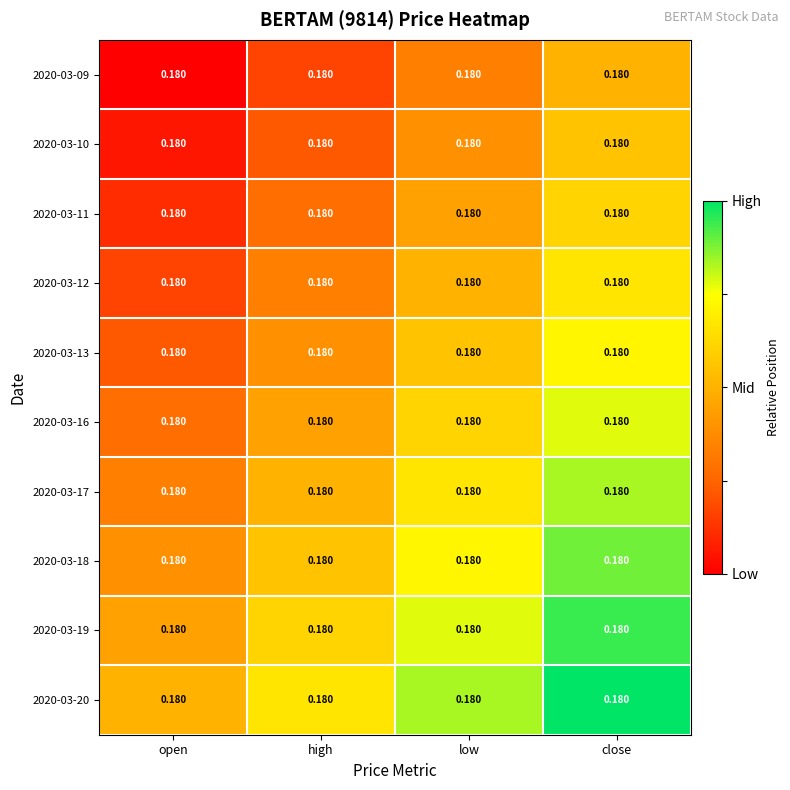

Which series changed the most between high and close?

2020-03-09